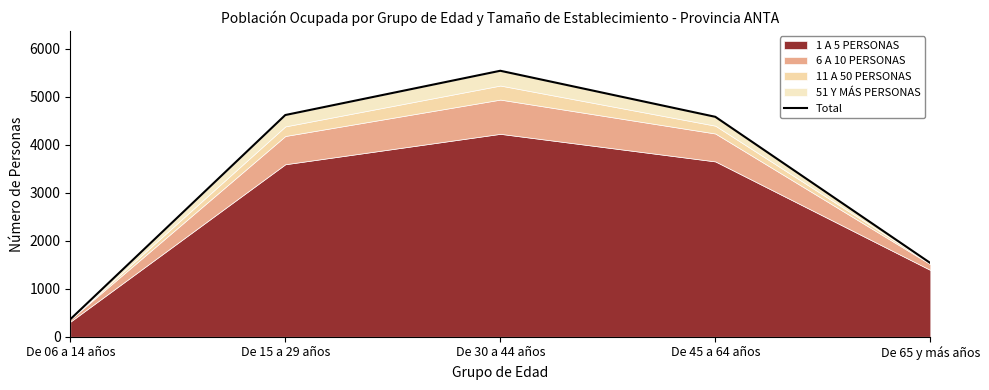

The chart shows a value of 2662 at De 30 a 44 años. True or false?

False